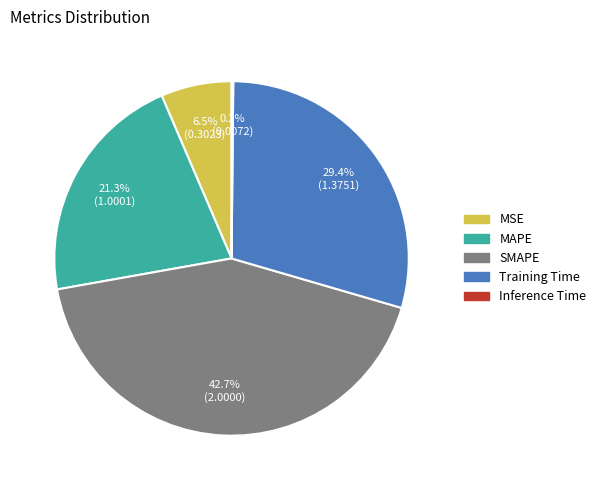

Which slice is the largest?

SMAPE